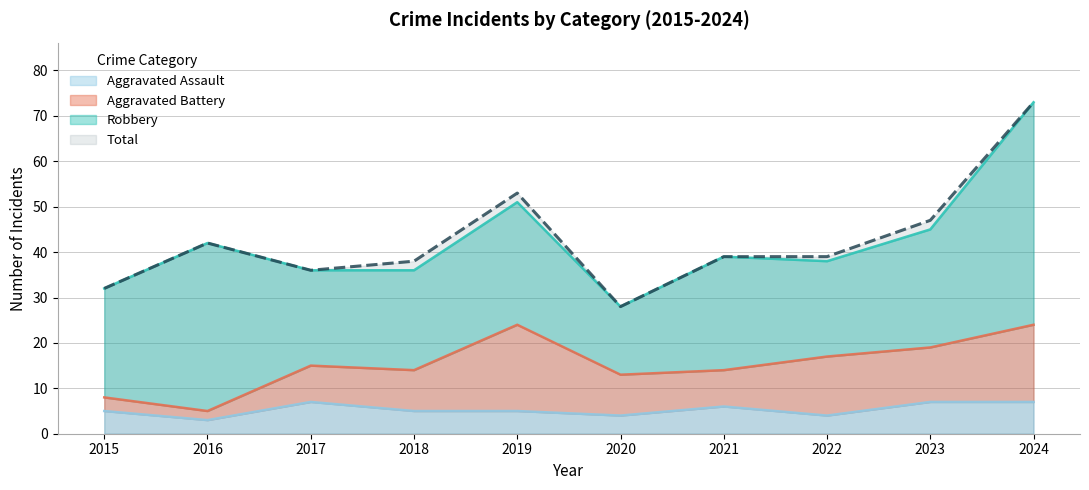

True or false: Total and Aggravated Assault cross at least once.

False